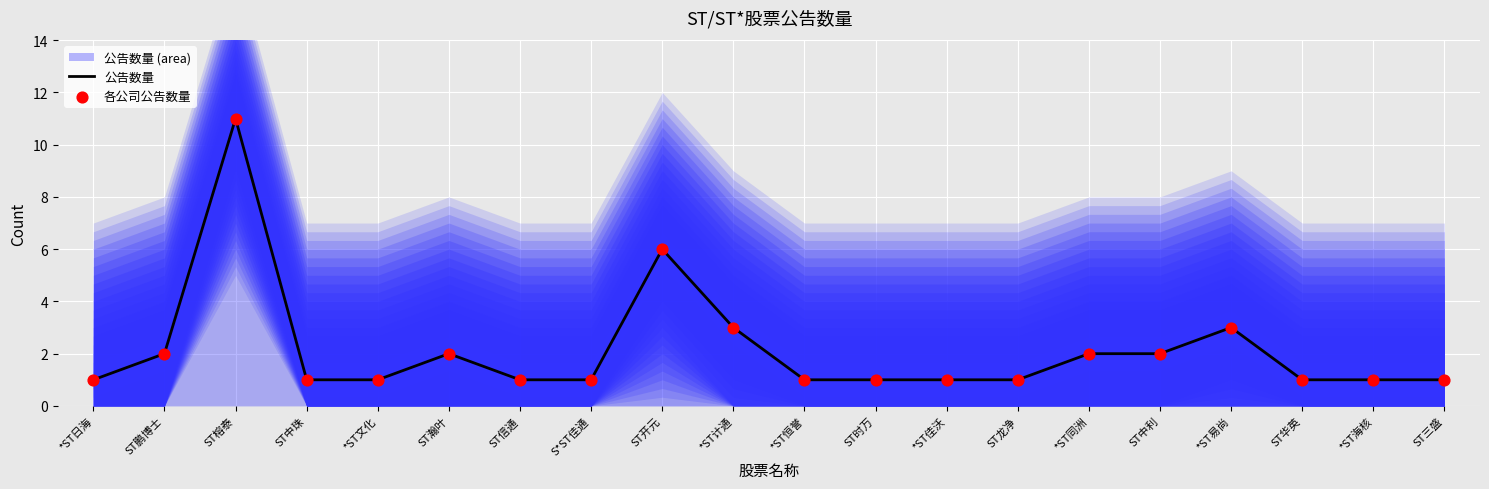

At how many categories does at least one series exceed 9?

1